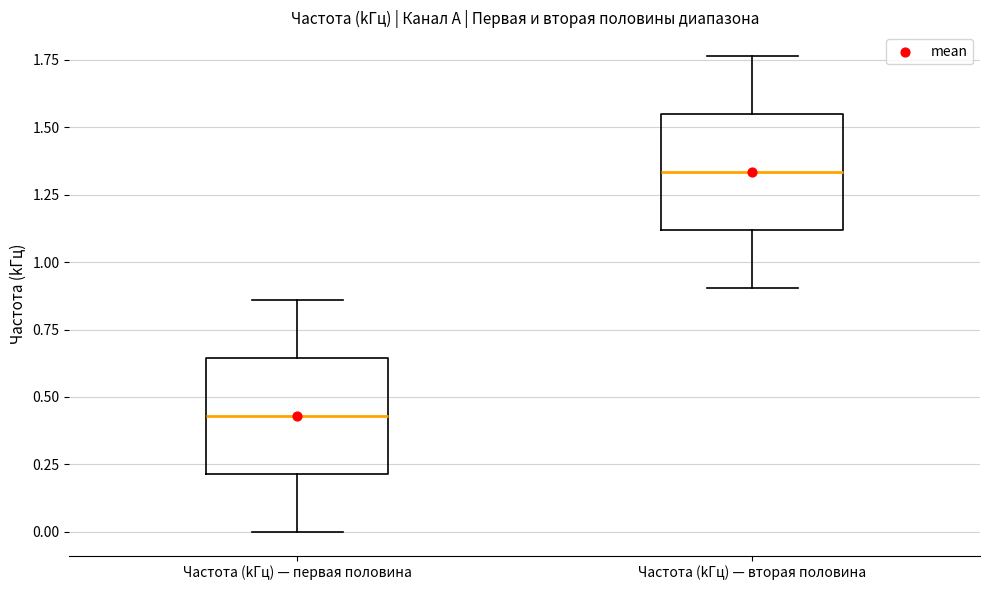

Reading left to right, transcribe this box plot: for each box, give where its median line is, the range the box spans, and where its two whiskers end, as read against the y-axis. The values are not printed on the chart, so give them approximately, as read against the axis.

Частота (kГц) — первая половина: median 0.45, box 0.20 to 0.65, whiskers 0.00 to 0.85
Частота (kГц) — вторая половина: median 1.35, box 1.10 to 1.55, whiskers 0.90 to 1.75